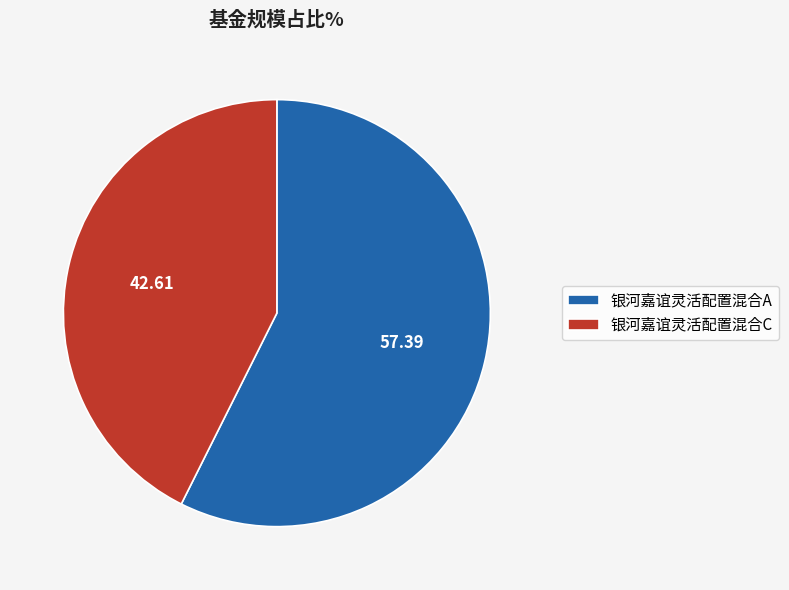

Rank the categories by value from highest to lowest.

银河嘉谊灵活配置混合A, 银河嘉谊灵活配置混合C